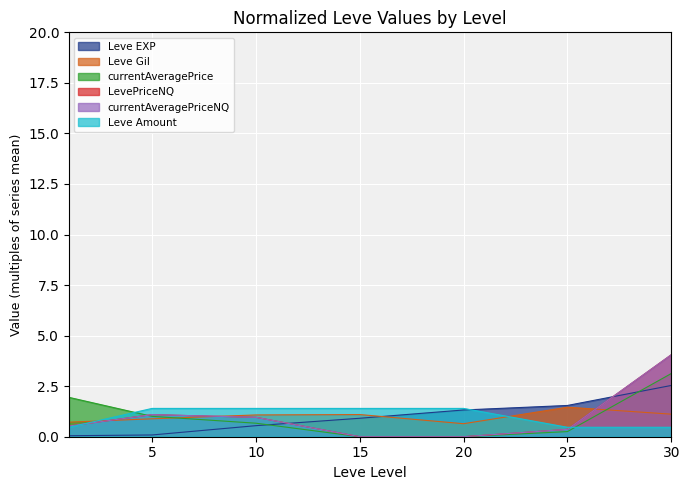

Where is currentAveragePrice nearest to the value 1?

5